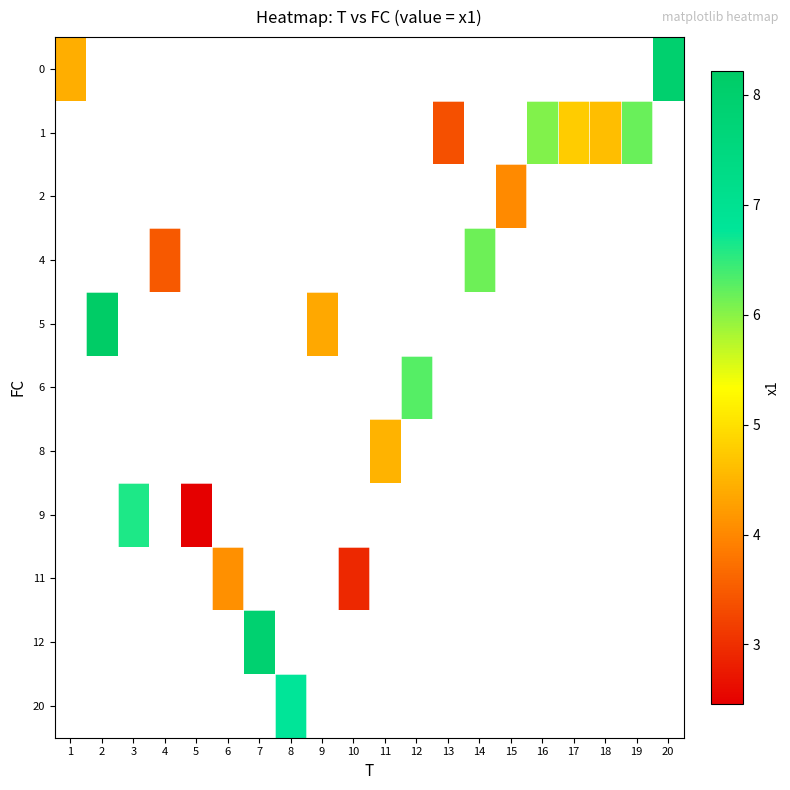

What is the maximum value shown in the chart?

8.2